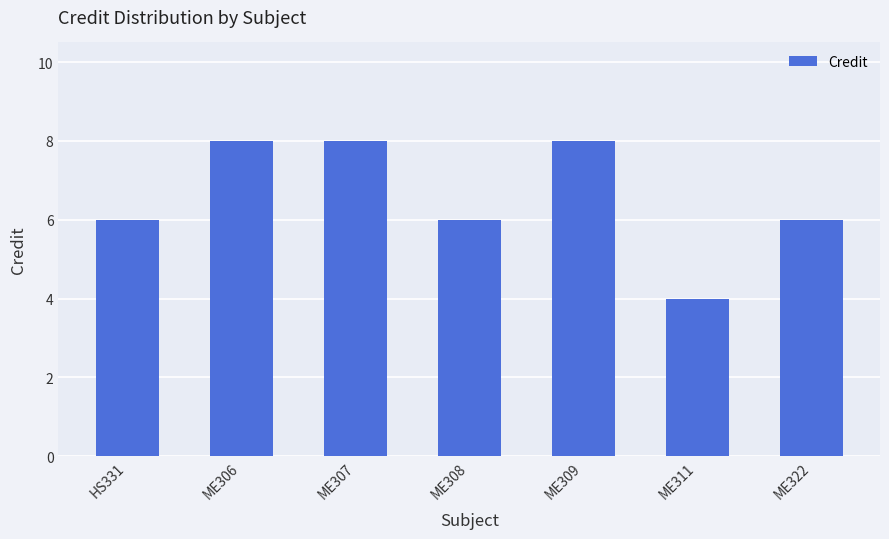

Reading left to right, what are all the values shown in this chart?

HS331=6	ME306=8	ME307=8	ME308=6	ME309=8	ME311=4	ME322=6